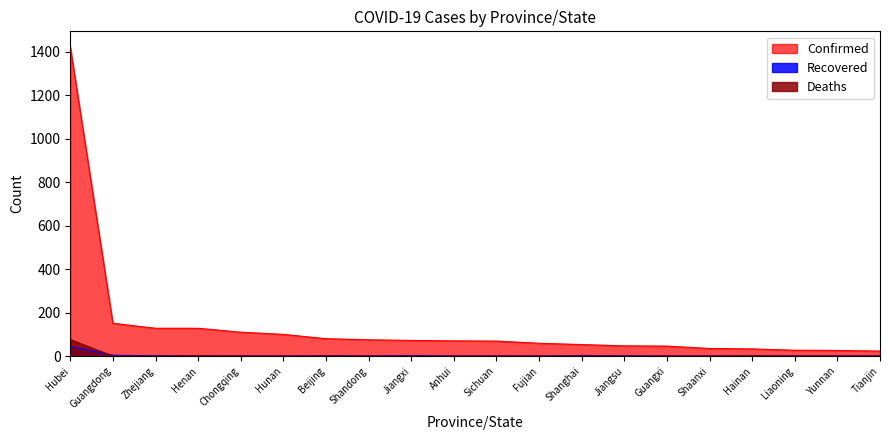

At which category does the chart reach its minimum across all series?

Guangdong